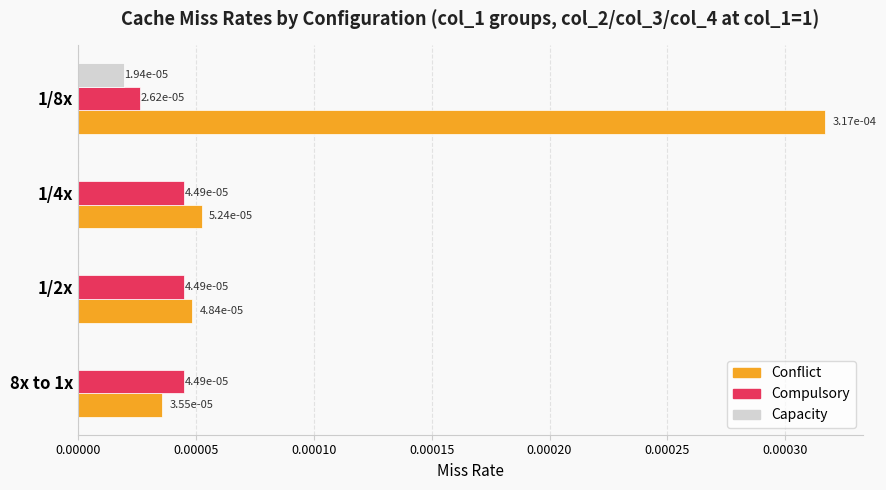

True or false: Conflict has a value of 0.0 at 1/8x.

True